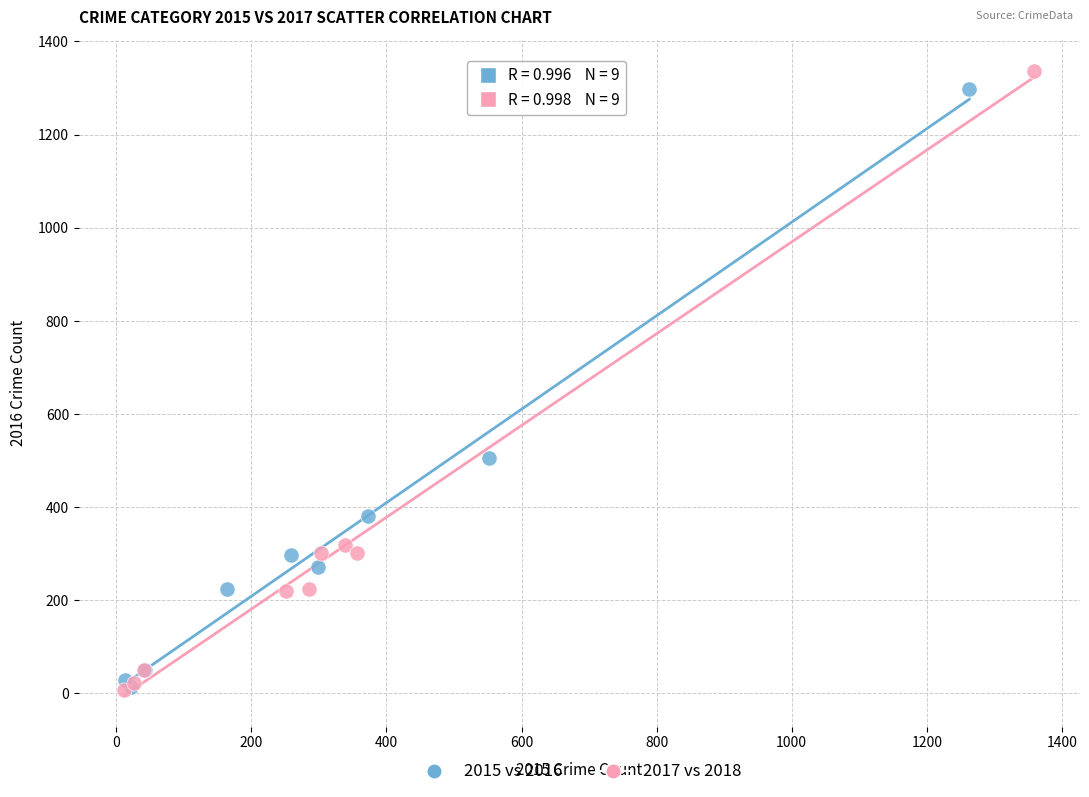

Which series has the widest spread of Y values?

2017 vs 2018